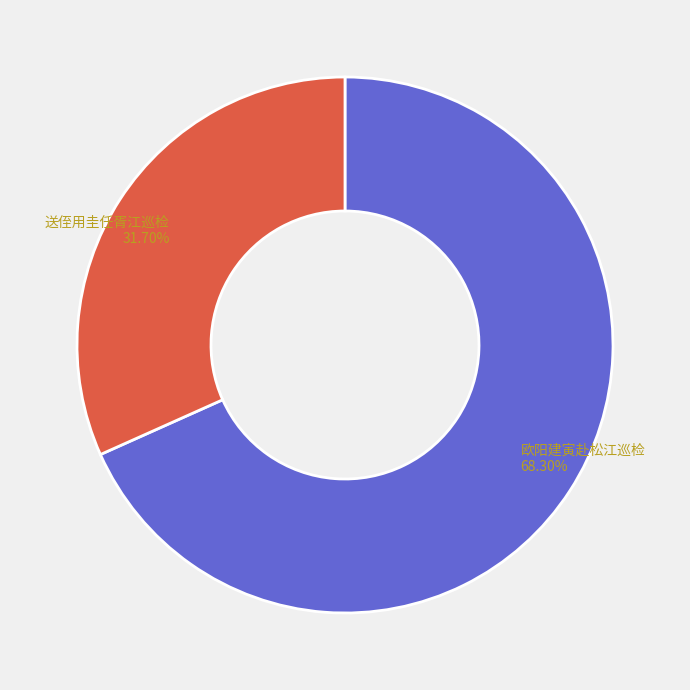

Rank the categories by value from lowest to highest.

送侄用圭任胥江巡检, 欧阳建寅赴松江巡检